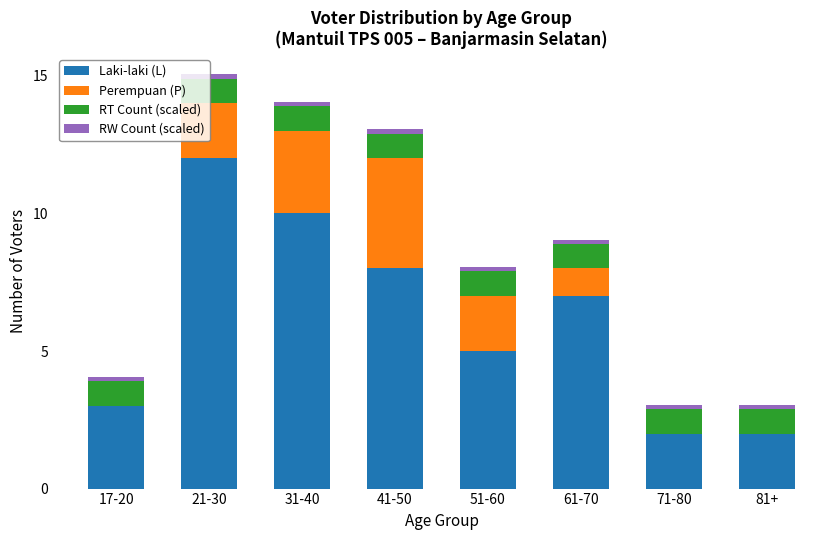

Count the number of data series in this chart.

4